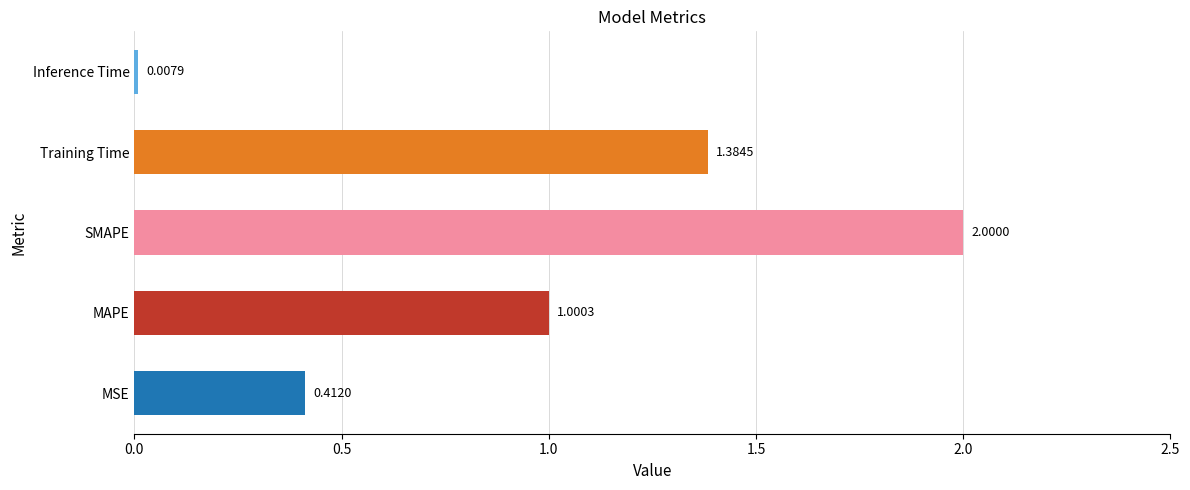

Rank the categories by value from lowest to highest.

Inference Time, MSE, MAPE, Training Time, SMAPE